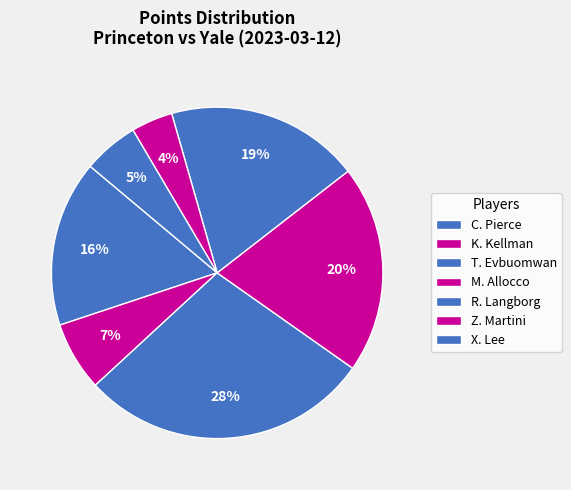

How many slices are in this pie chart?

7